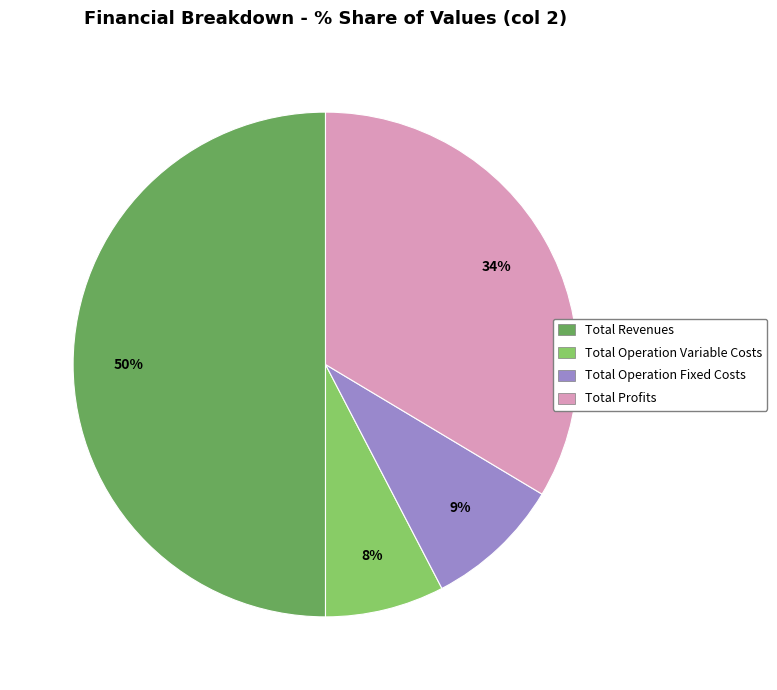

Which category has the smallest portion of the pie?

Total Operation Variable Costs